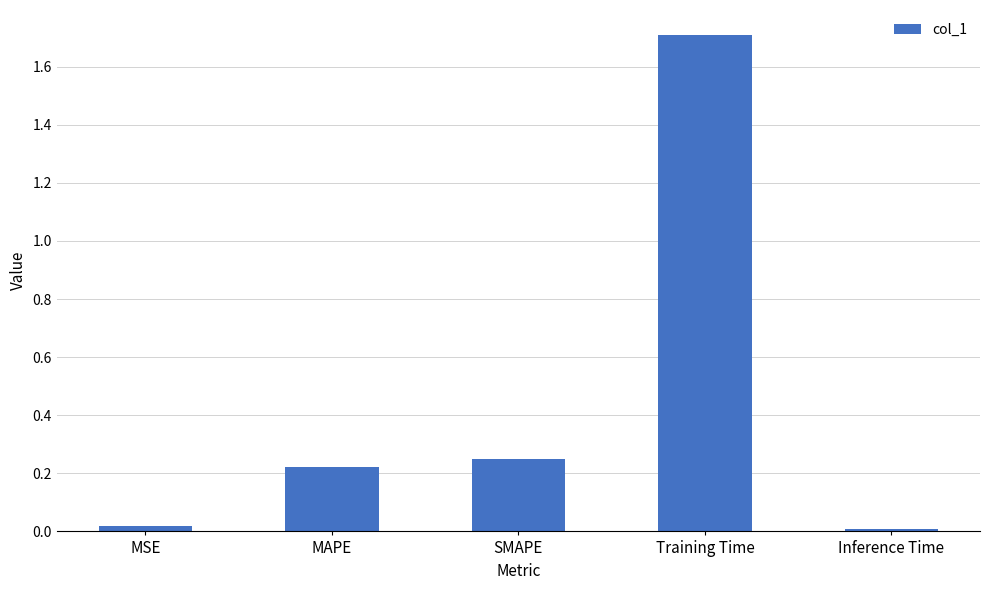

What is the label of the 1st bar from the right?

Inference Time